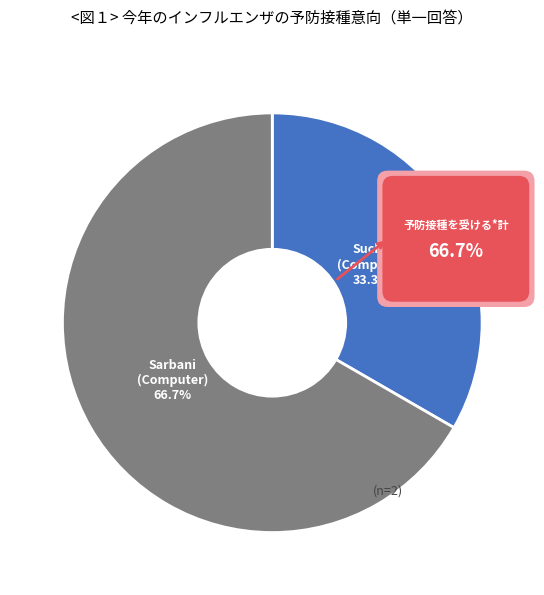

Is Computer the majority of the pie?

No